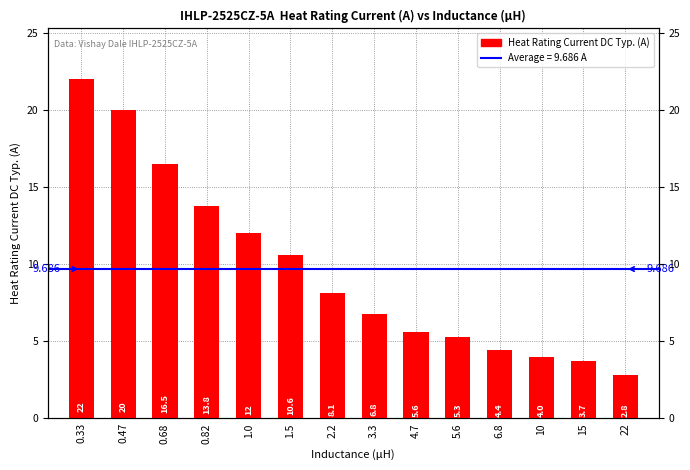

Is it true that the value at 0.47 is 20.0?

True